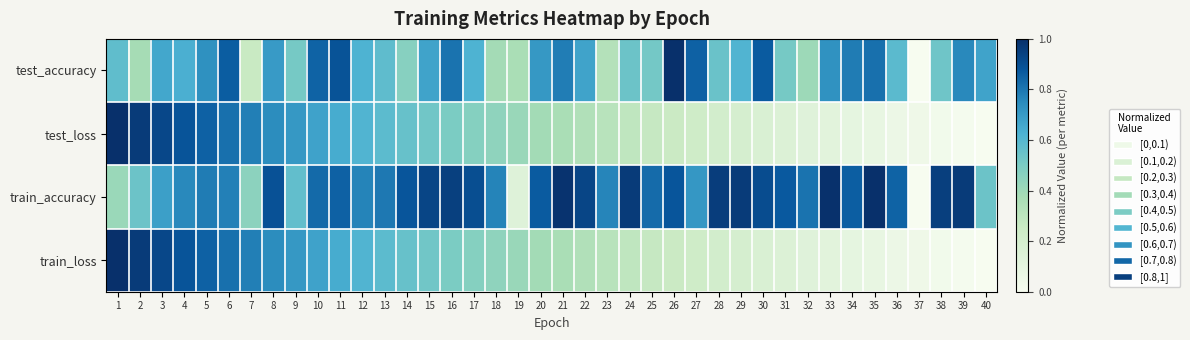

What is the spread (max minus min) of values at 11?

0.2